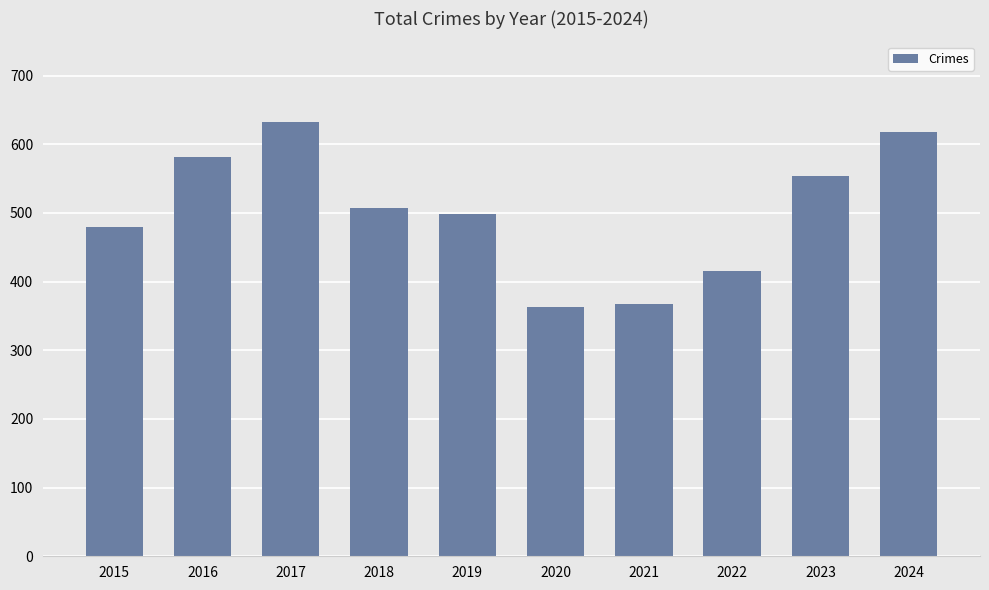

What is the maximum value shown in the chart?

633